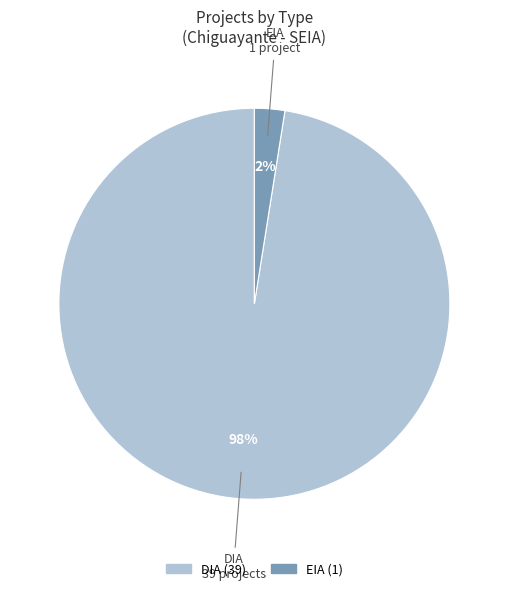

Which category has the smallest portion of the pie?

EIA